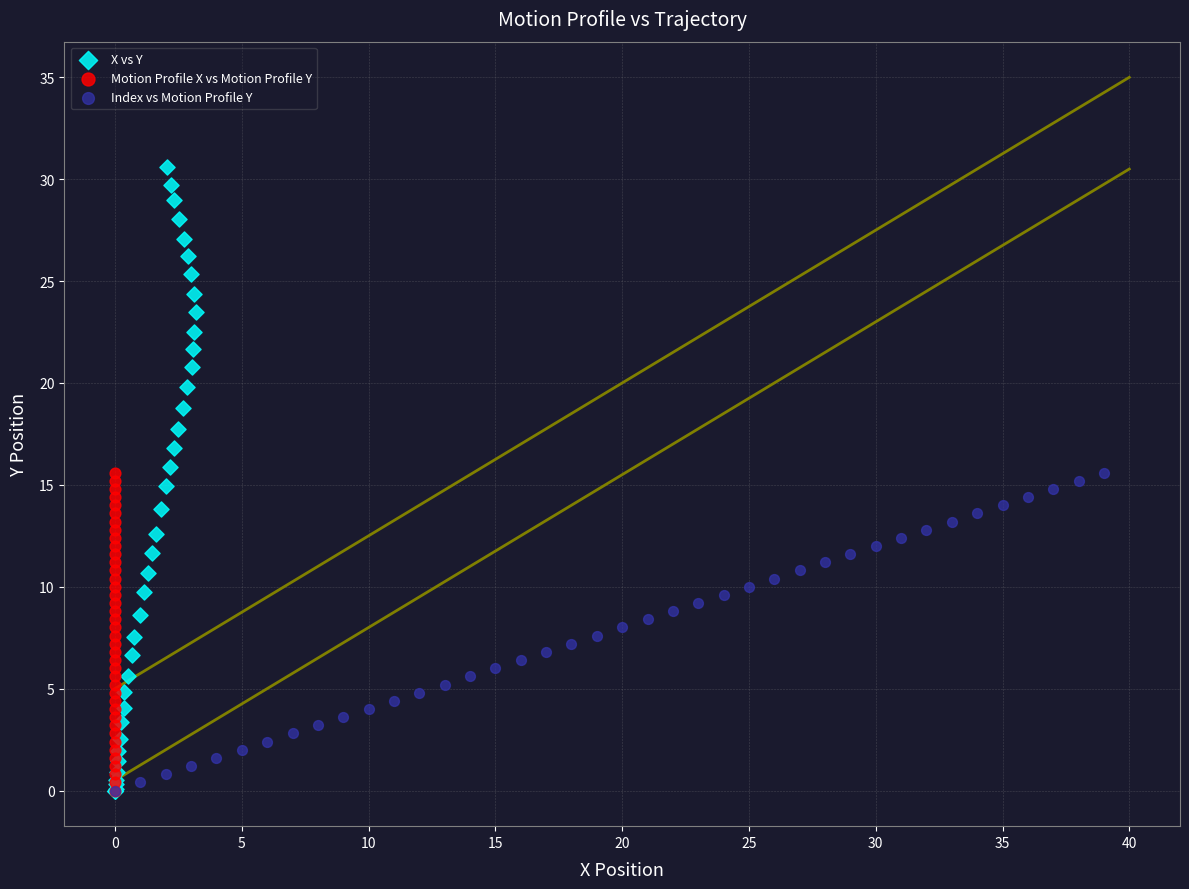

What are all the series names shown in the legend?

X vs Y, Motion Profile X vs Motion Profile Y, Index vs Motion Profile Y